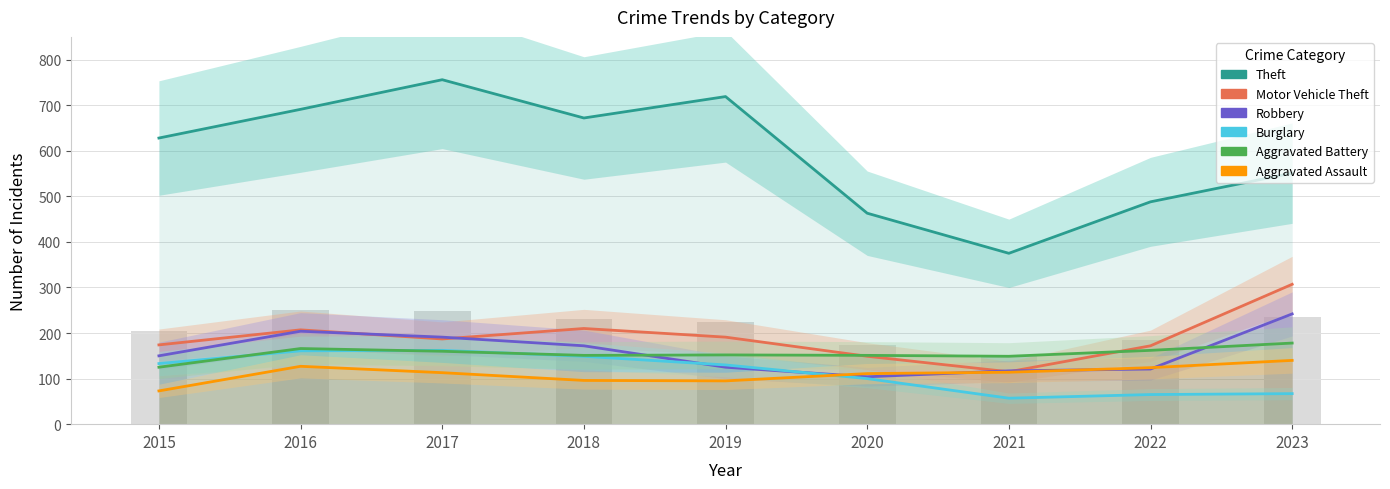

Reading right to left, extract all data points from this chart.

Theft: 551	488	375	463	719	672	756	691	628
Motor Vehicle Theft: 307	172	115	149	191	210	187	207	174
Robbery: 242	121	117	104	125	172	191	204	150
Burglary: 67	65	57	100	130	149	162	161	133
Aggravated Battery: 178	162	149	151	152	151	160	166	125
Aggravated Assault: 140	124	114	111	95	96	113	127	73